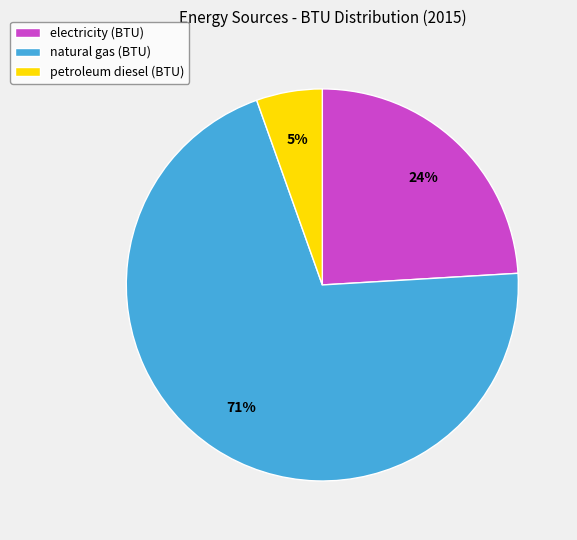

Does any single category account for the majority?

Yes